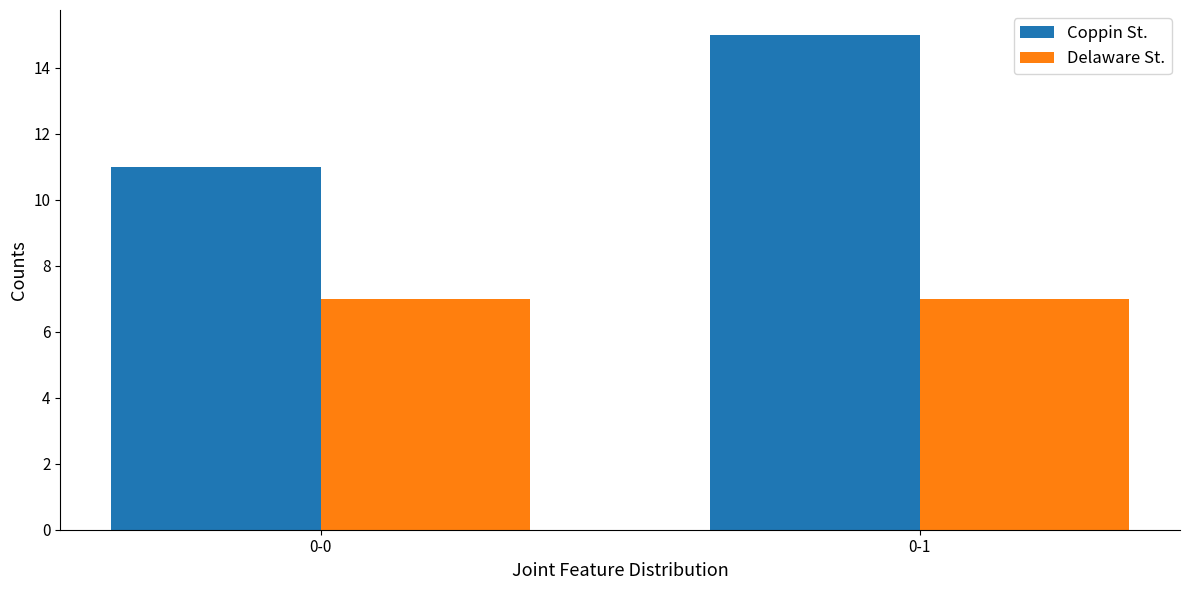

Which series changed the most between 0-0 and 0-1?

Coppin St.